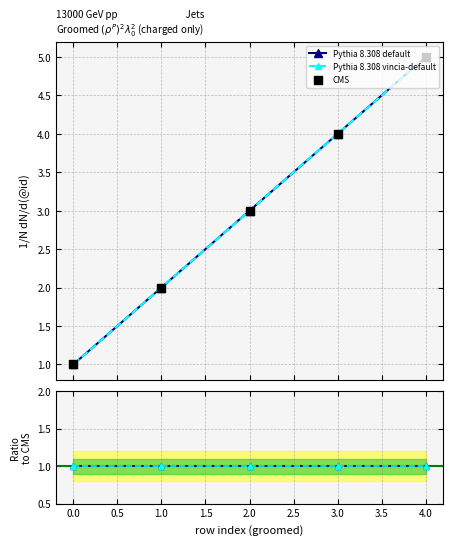

What are all the series names shown in the legend?

Pythia 8.308 default, Pythia 8.308 vincia-default, CMS